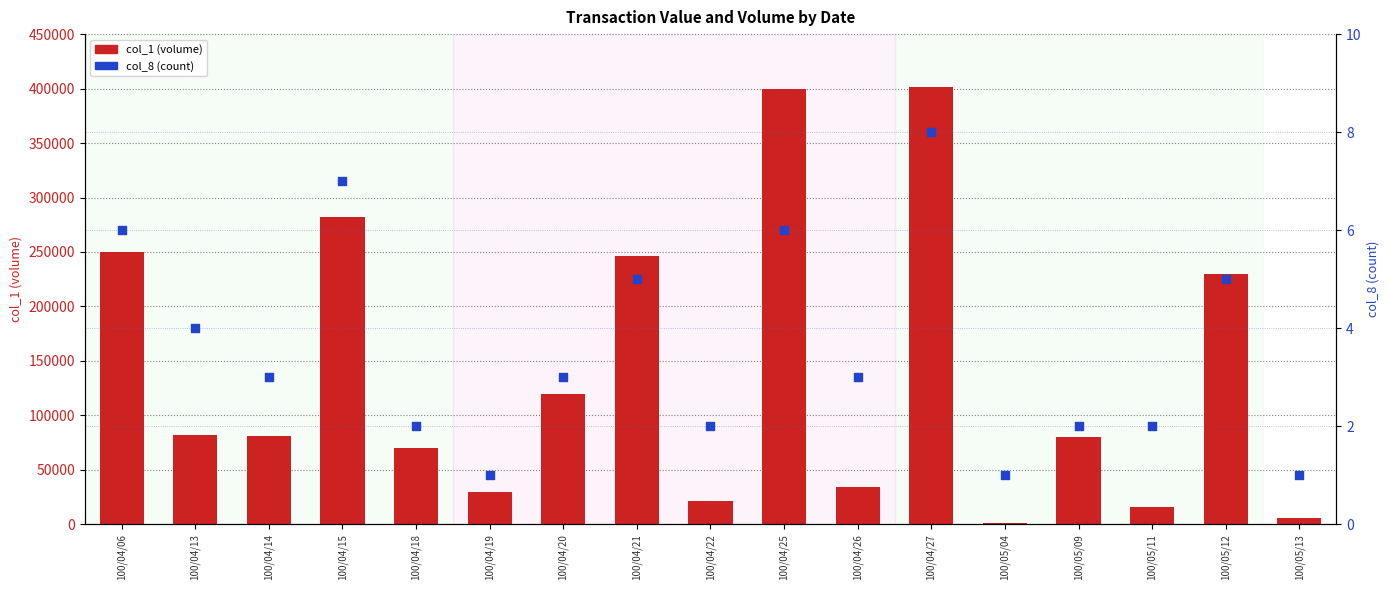

Which series reaches the minimum Y coordinate?

col_8 (count)